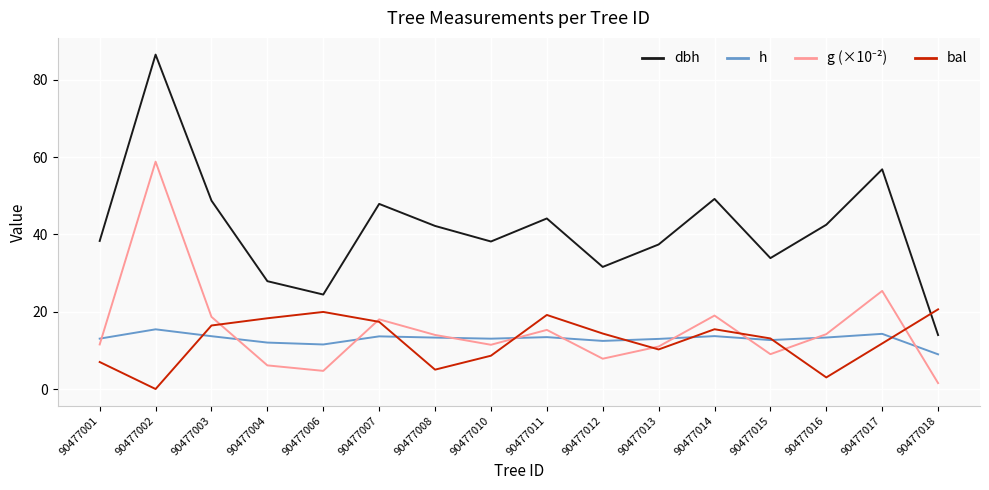

What is the total value across all series at 90477001?

69.9